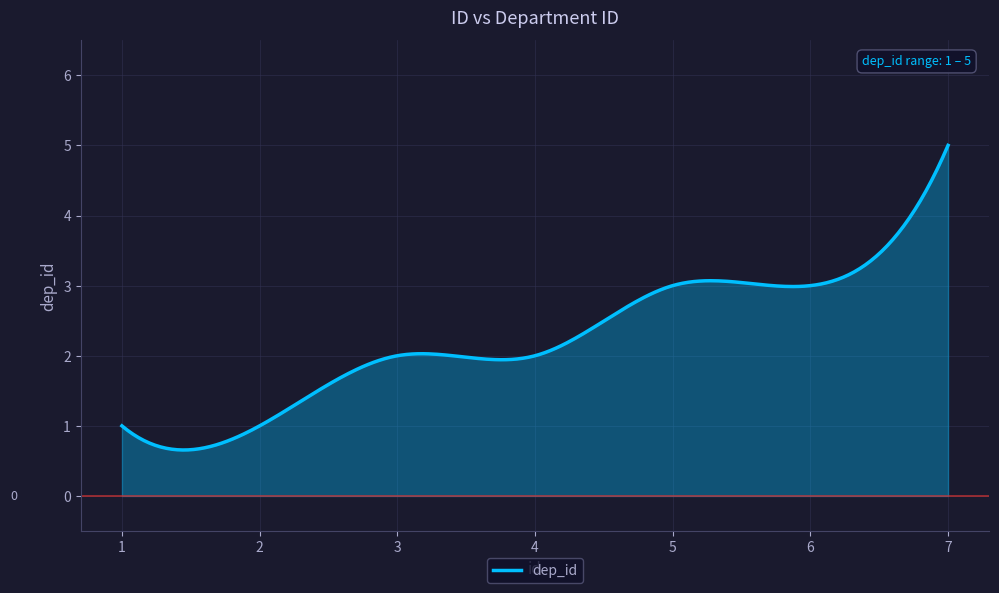

What is the maximum value shown in the chart?

5.0